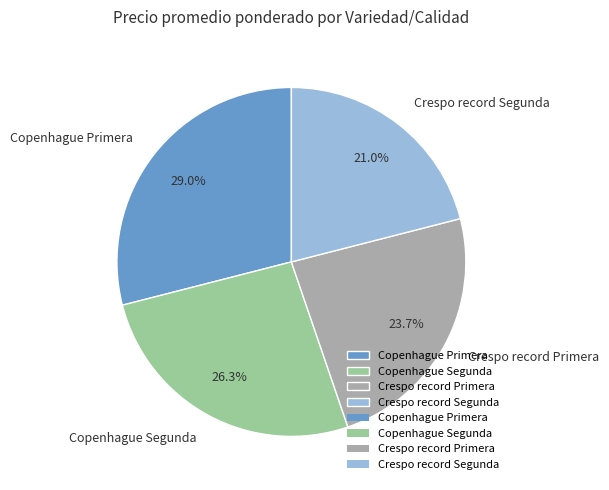

Which slice is the smallest?

Crespo record Segunda